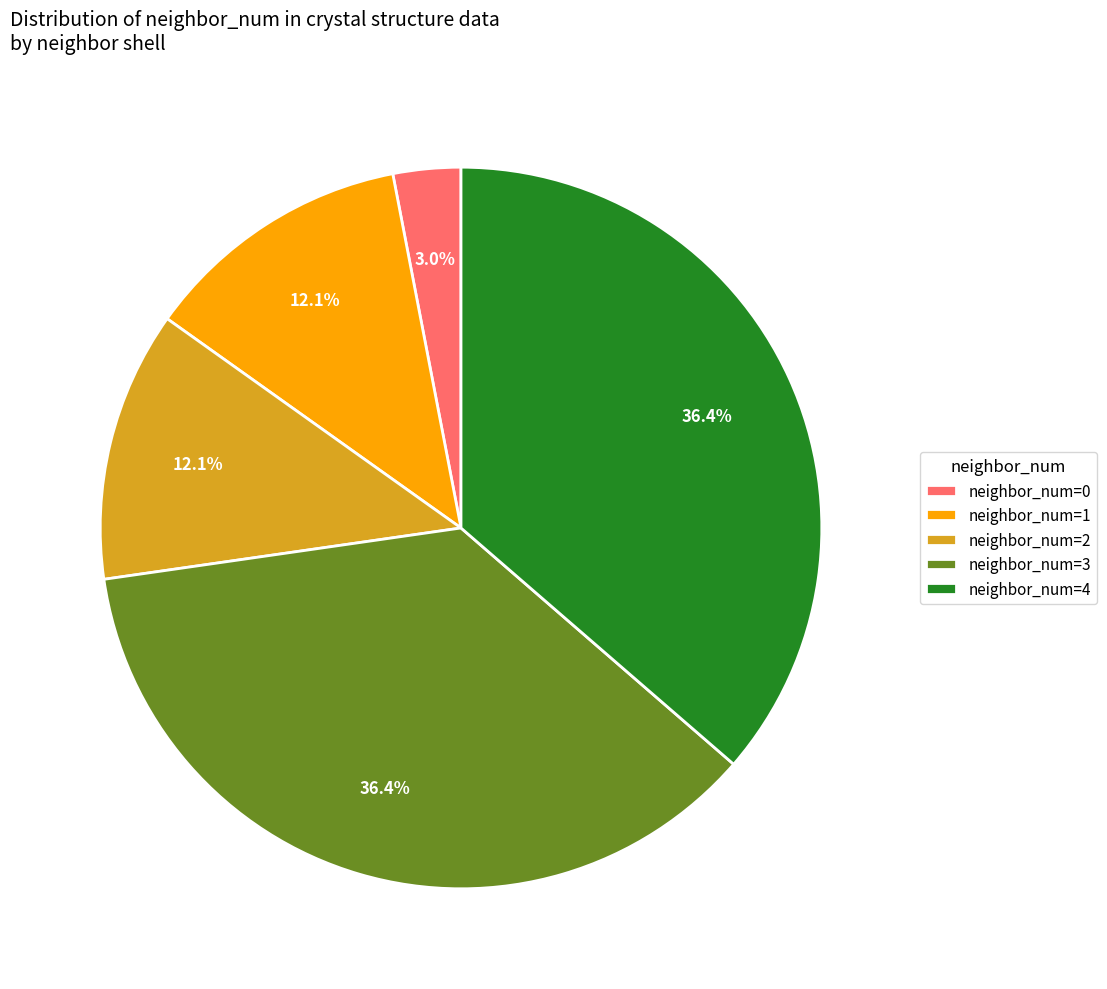

To the nearest percent, what percentage of the pie is neighbor_num=2?

12%